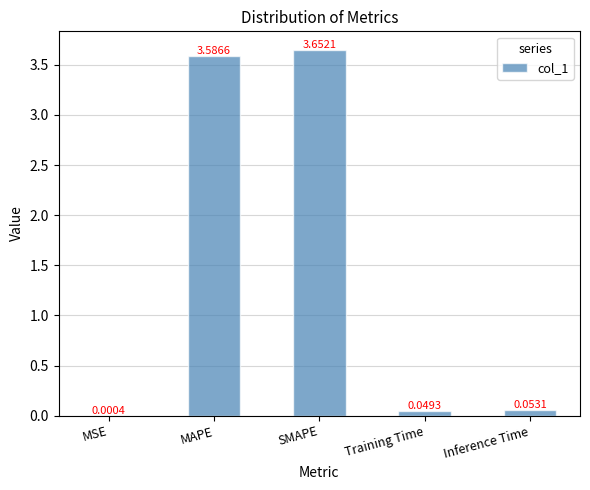

What is the ratio of the value at MAPE to the value at SMAPE?

1.0